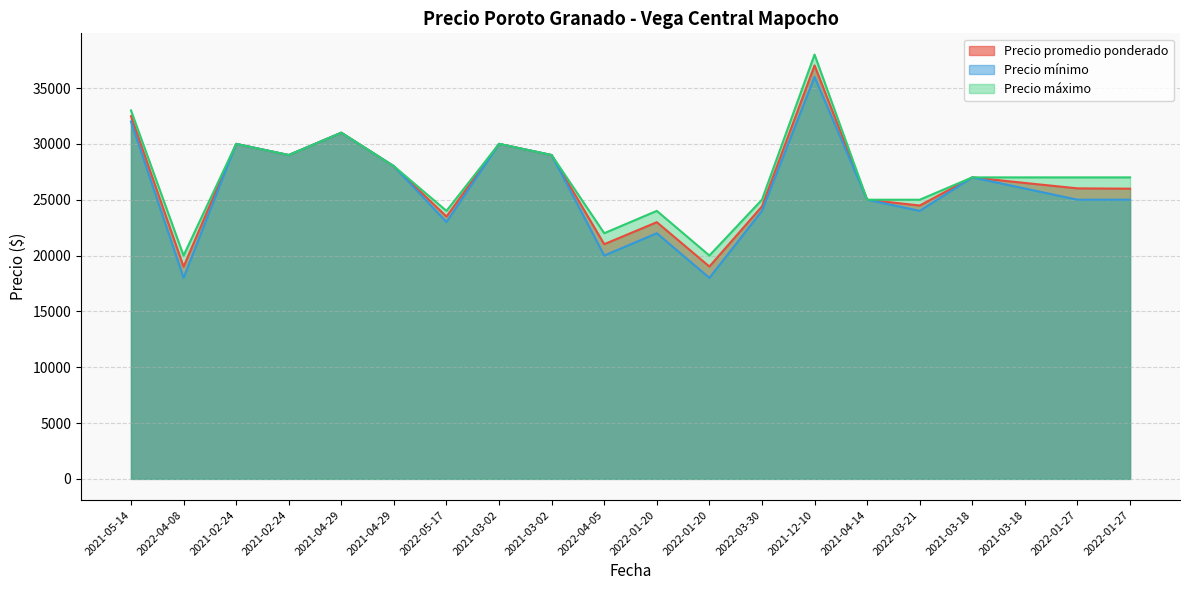

Which series has the widest spread of values?

Precio promedio ponderado